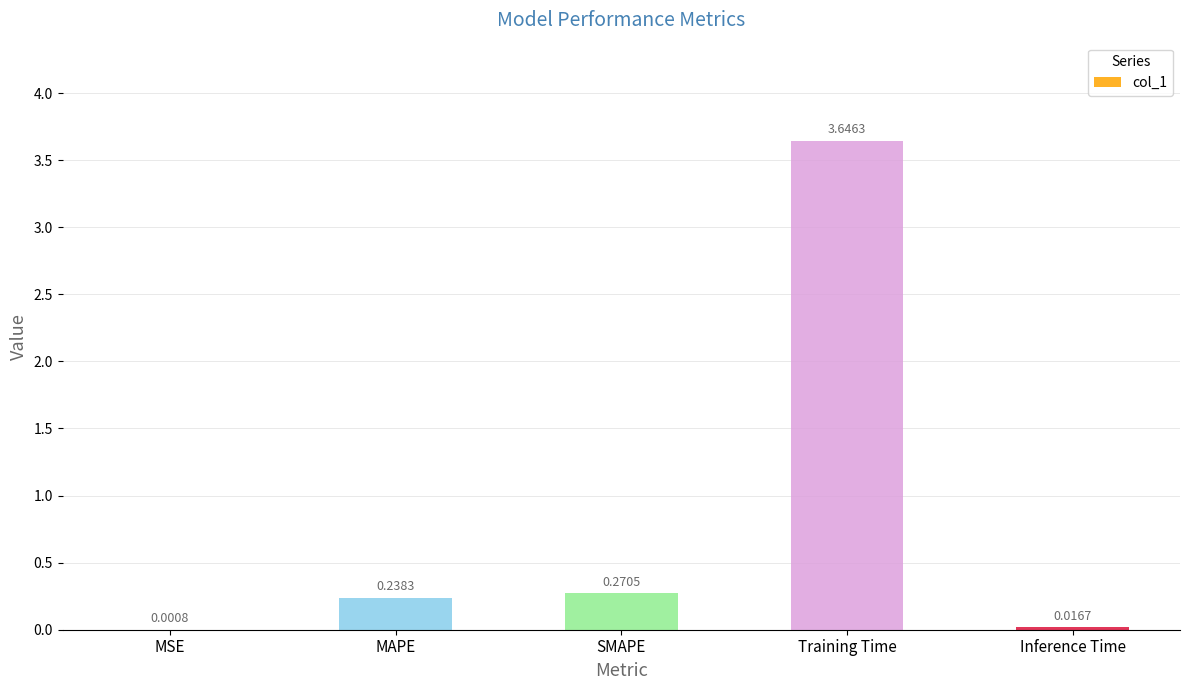

How many series are shown in this chart?

1